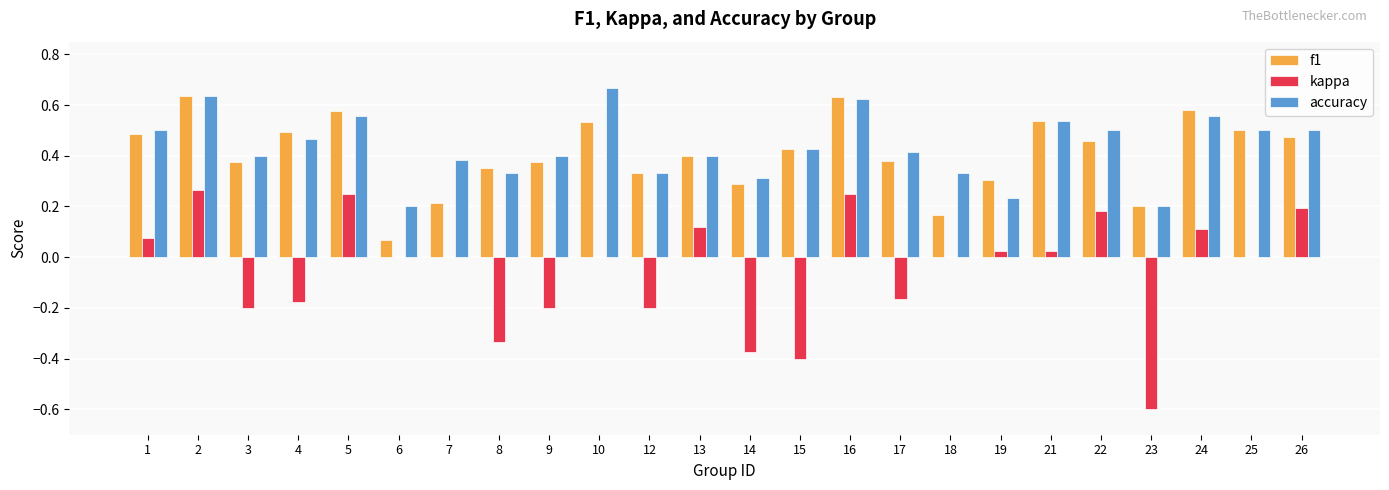

What is the sum of all accuracy values?

10.4